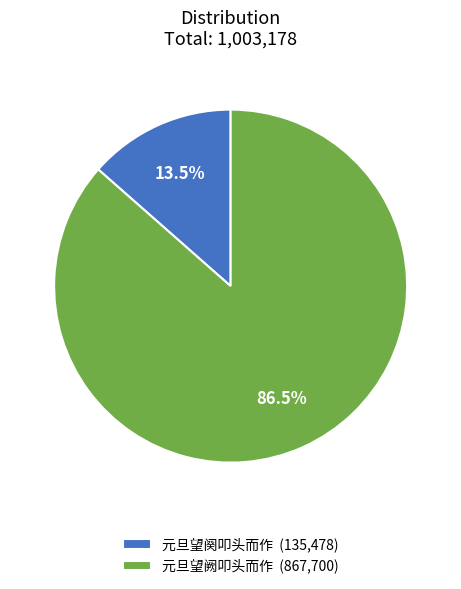

Between 元旦望阙叩头而作 (867,700) and 元旦望阕叩头而作 (135,478), which is larger?

元旦望阙叩头而作 (867,700)